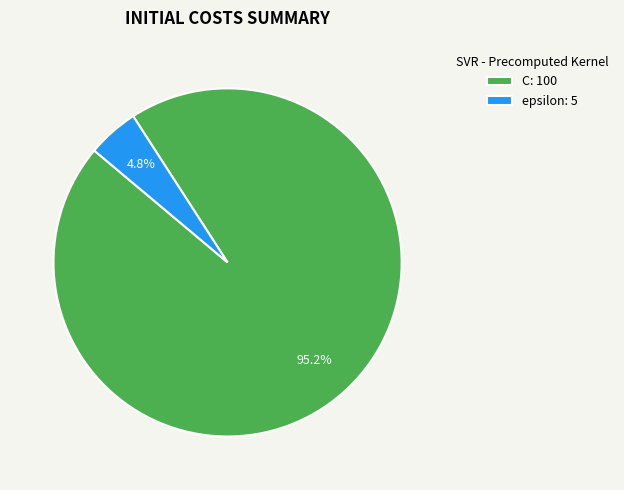

What percentage do epsilon and C together represent?

100.0%